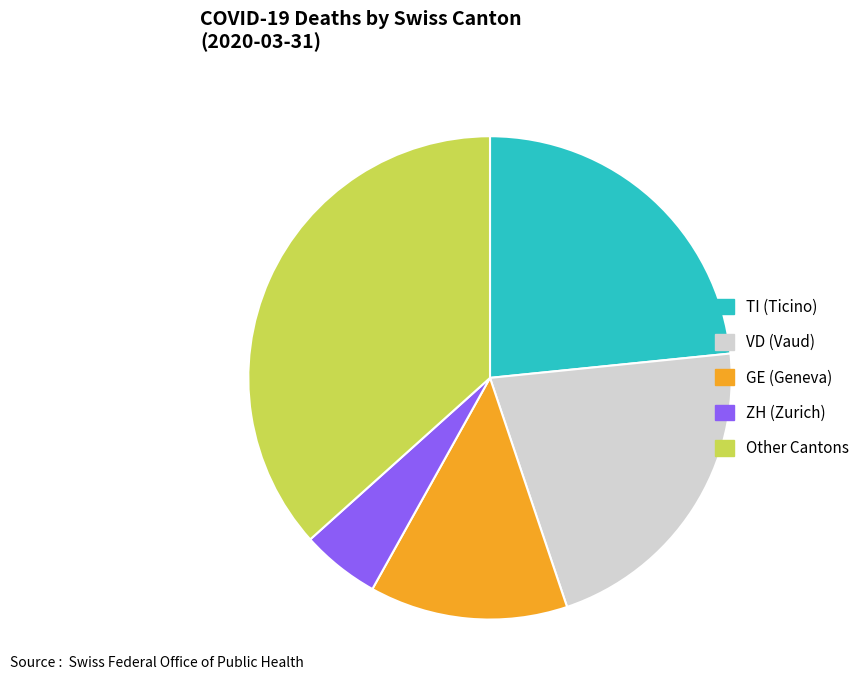

Is it true that VD (Vaud) is 21% of the pie?

True